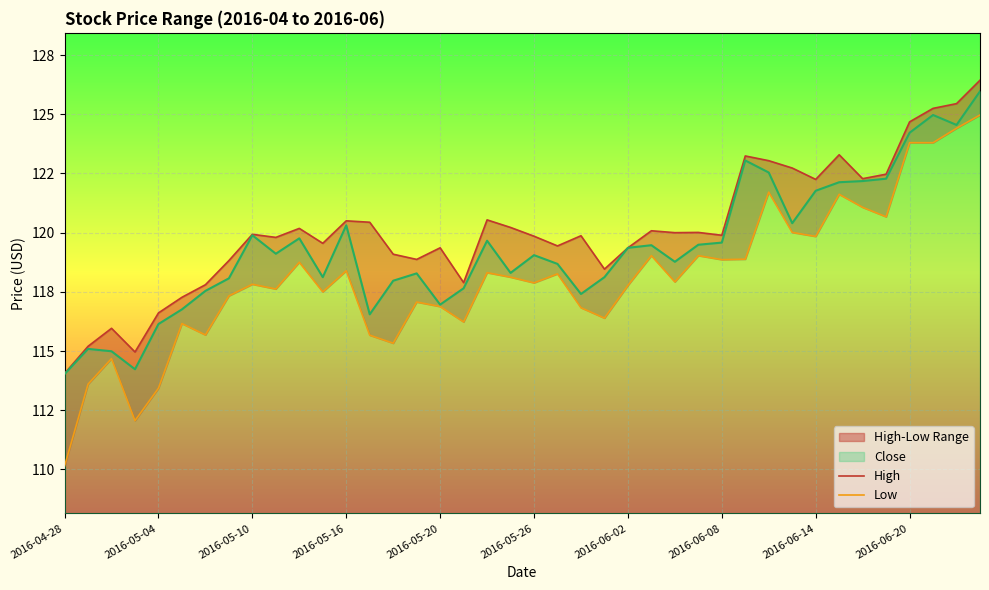

True or false: Low has a value of 199.6 at 39.

False